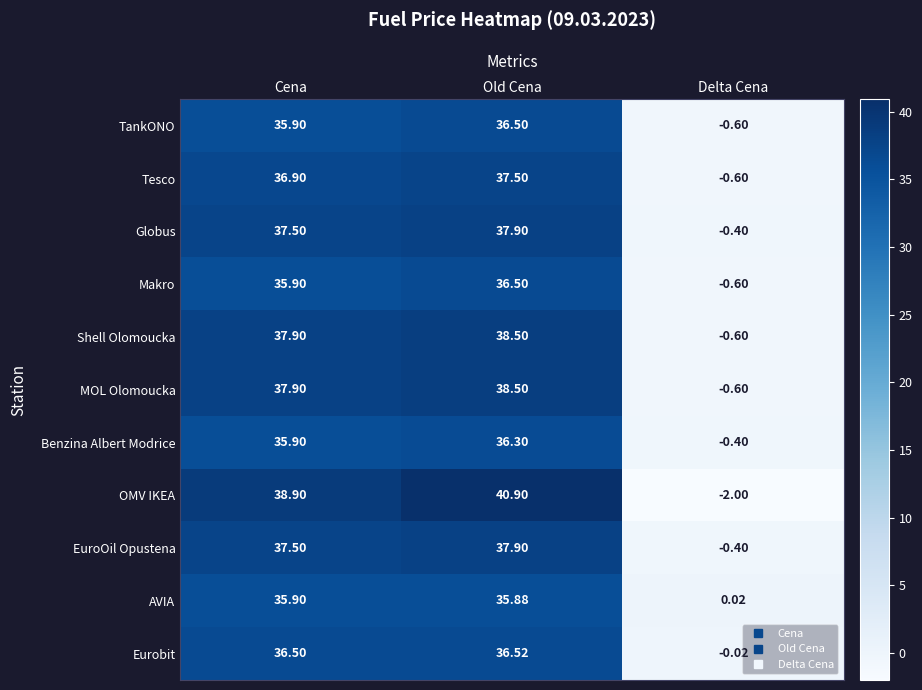

Which series has the widest spread of values?

OMV IKEA